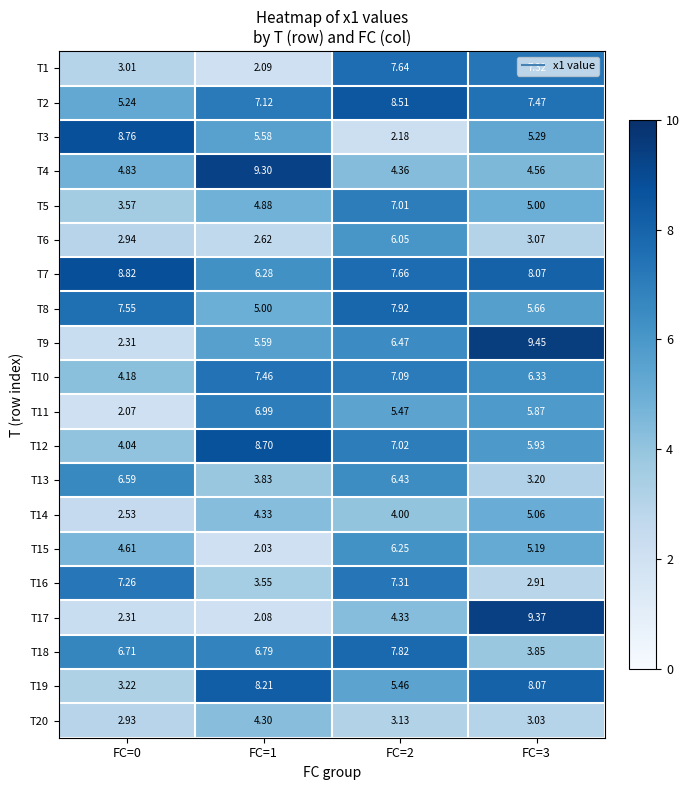

Reading left to right, transcribe all the data shown in this chart.

T1: FC=0=3.0	FC=1=2.1	FC=2=7.6	FC=3=7.3
T2: FC=0=5.2	FC=1=7.1	FC=2=8.5	FC=3=7.5
T3: FC=0=8.8	FC=1=5.6	FC=2=2.2	FC=3=5.3
T4: FC=0=4.8	FC=1=9.3	FC=2=4.4	FC=3=4.6
T5: FC=0=3.6	FC=1=4.9	FC=2=7.0	FC=3=5.0
T6: FC=0=2.9	FC=1=2.6	FC=2=6.0	FC=3=3.1
T7: FC=0=8.8	FC=1=6.3	FC=2=7.7	FC=3=8.1
T8: FC=0=7.5	FC=1=5.0	FC=2=7.9	FC=3=5.7
T9: FC=0=2.3	FC=1=5.6	FC=2=6.5	FC=3=9.4
T10: FC=0=4.2	FC=1=7.5	FC=2=7.1	FC=3=6.3
T11: FC=0=2.1	FC=1=7.0	FC=2=5.5	FC=3=5.9
T12: FC=0=4.0	FC=1=8.7	FC=2=7.0	FC=3=5.9
T13: FC=0=6.6	FC=1=3.8	FC=2=6.4	FC=3=3.2
T14: FC=0=2.5	FC=1=4.3	FC=2=4.0	FC=3=5.1
T15: FC=0=4.6	FC=1=2.0	FC=2=6.2	FC=3=5.2
T16: FC=0=7.3	FC=1=3.5	FC=2=7.3	FC=3=2.9
T17: FC=0=2.3	FC=1=2.1	FC=2=4.3	FC=3=9.4
T18: FC=0=6.7	FC=1=6.8	FC=2=7.8	FC=3=3.9
T19: FC=0=3.2	FC=1=8.2	FC=2=5.5	FC=3=8.1
T20: FC=0=2.9	FC=1=4.3	FC=2=3.1	FC=3=3.0